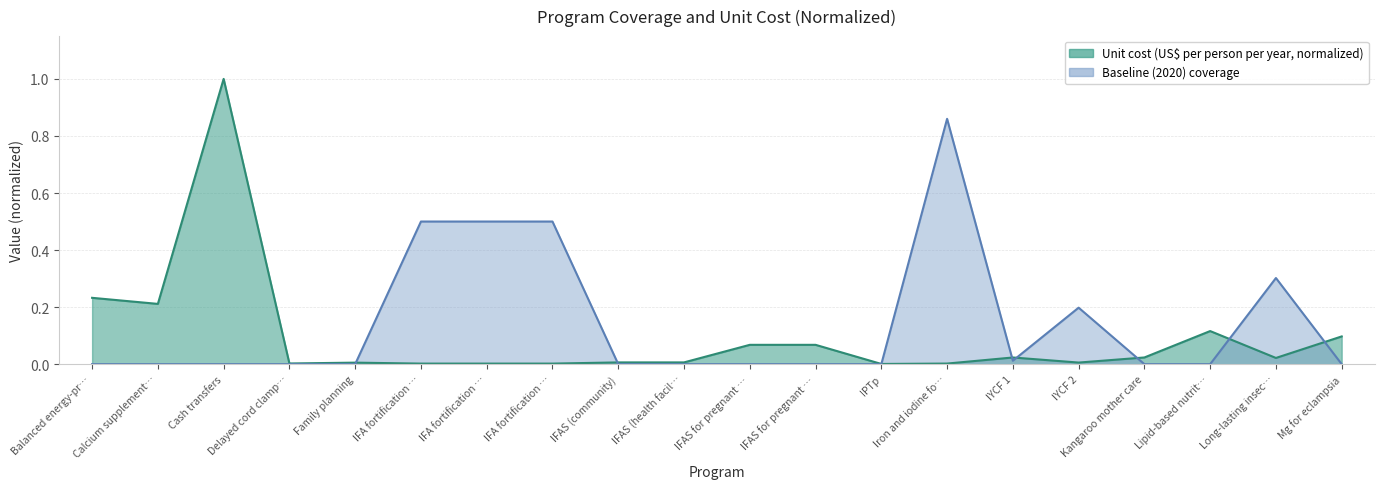

How many data points does each series have?

20